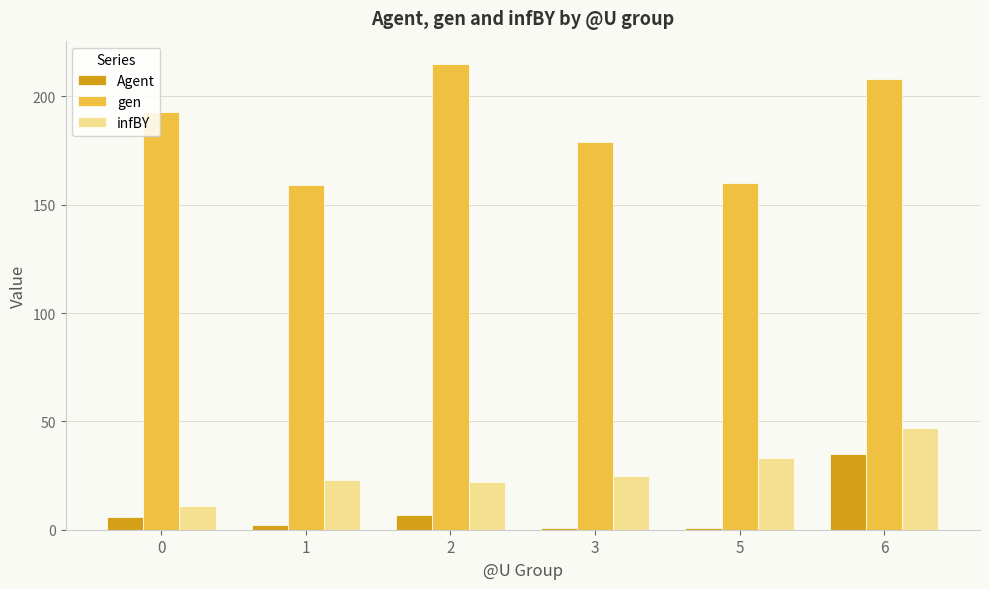

Which series has the widest spread of values?

gen